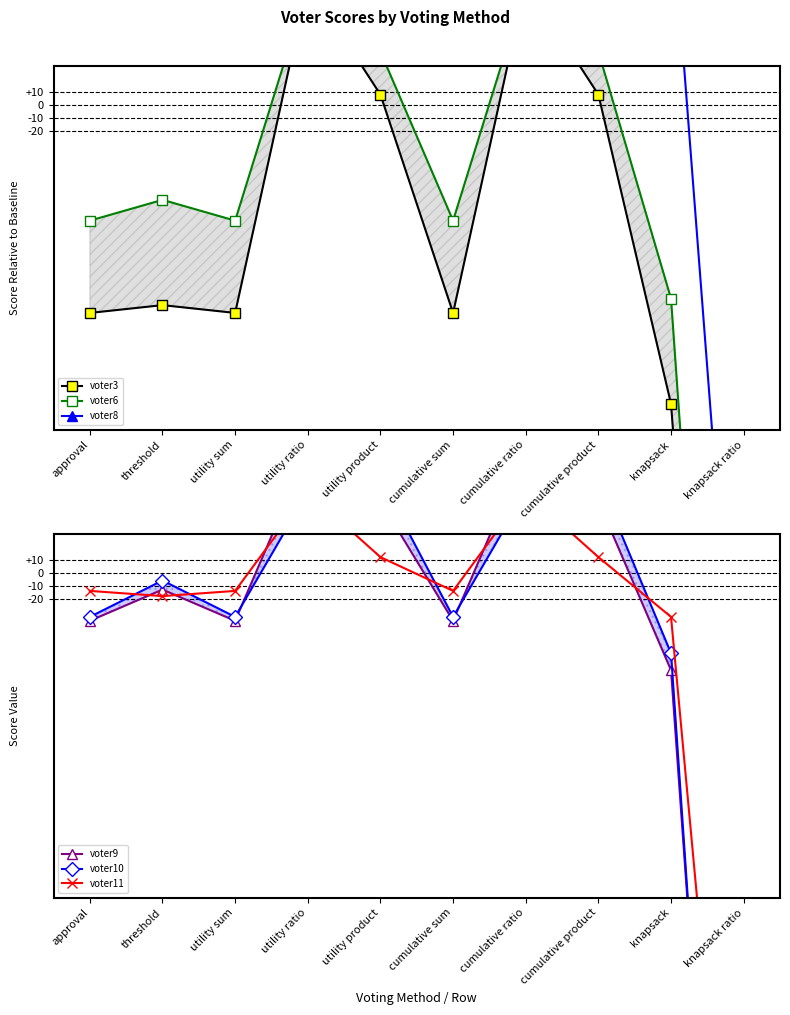

At how many categories does at least one series exceed -362?

9